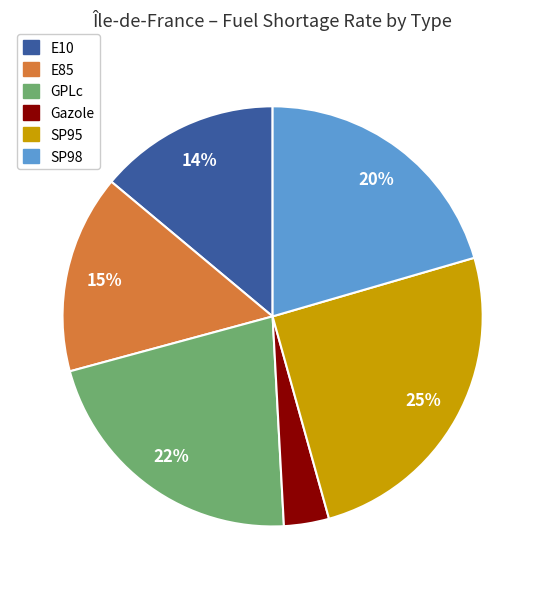

How many segments does this pie chart have?

6